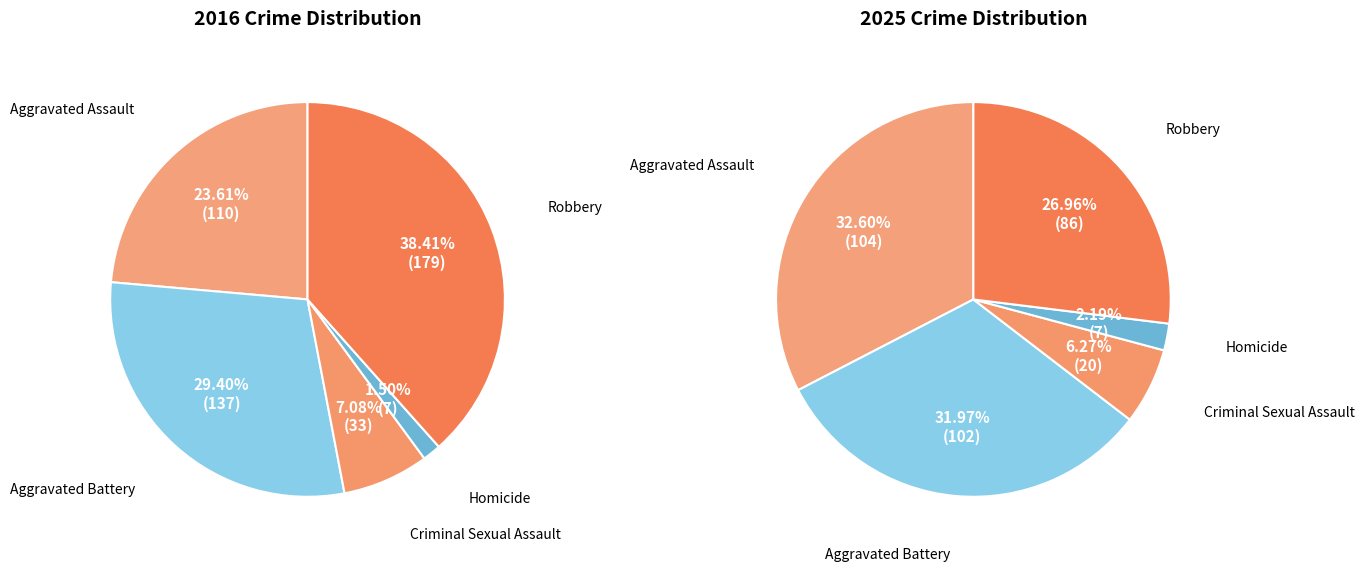

How many slices are in this pie chart?

5